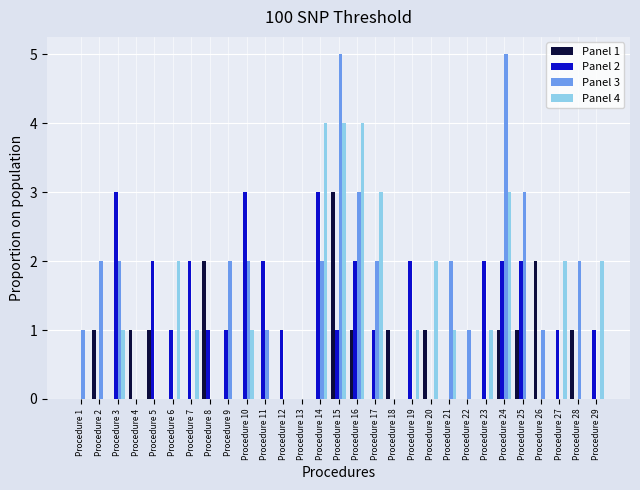

Between Procedure 12 and Procedure 29, which series saw the biggest shift?

Panel 4